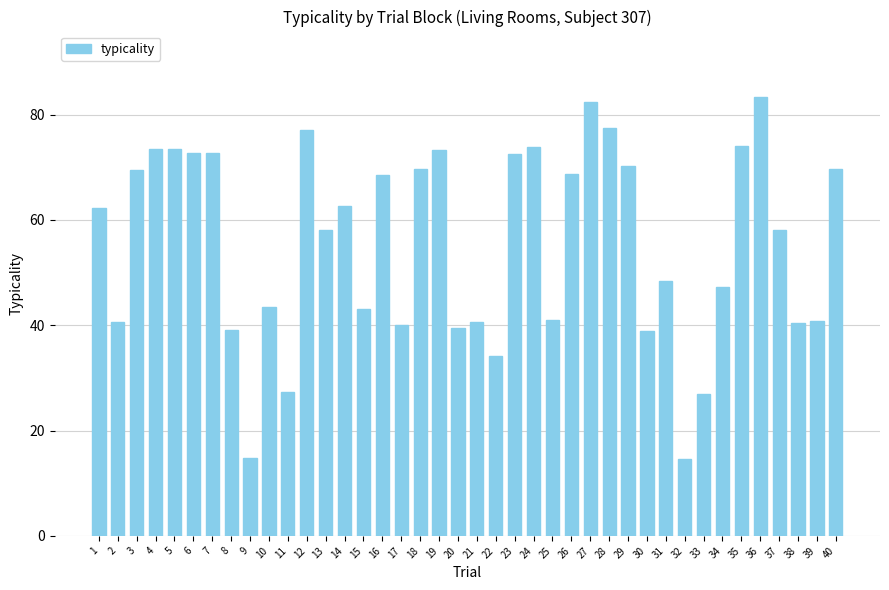

What is the greatest value displayed?

83.3